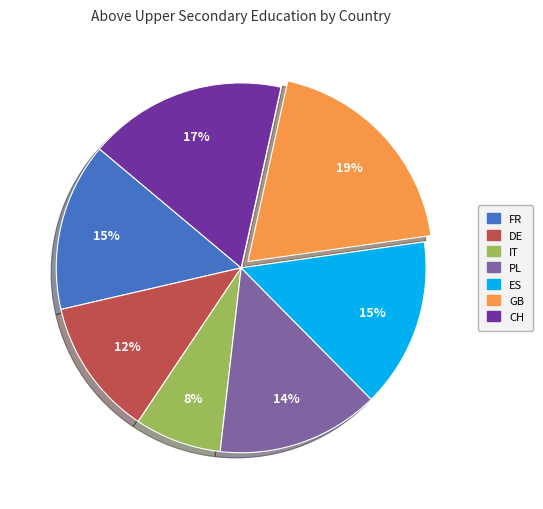

Does FR account for over 50% of the chart?

No